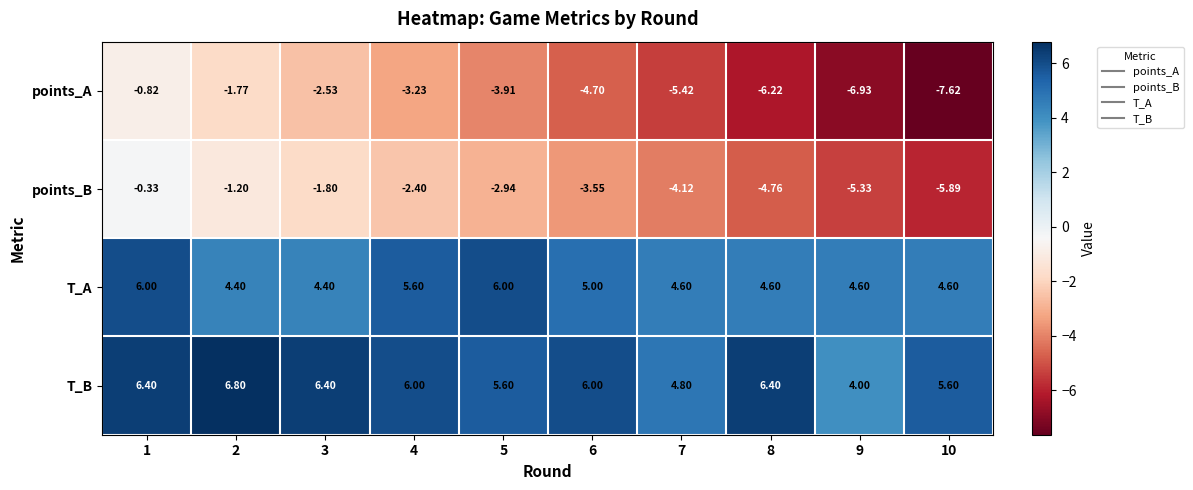

Which series has the largest range (max minus min)?

points_A